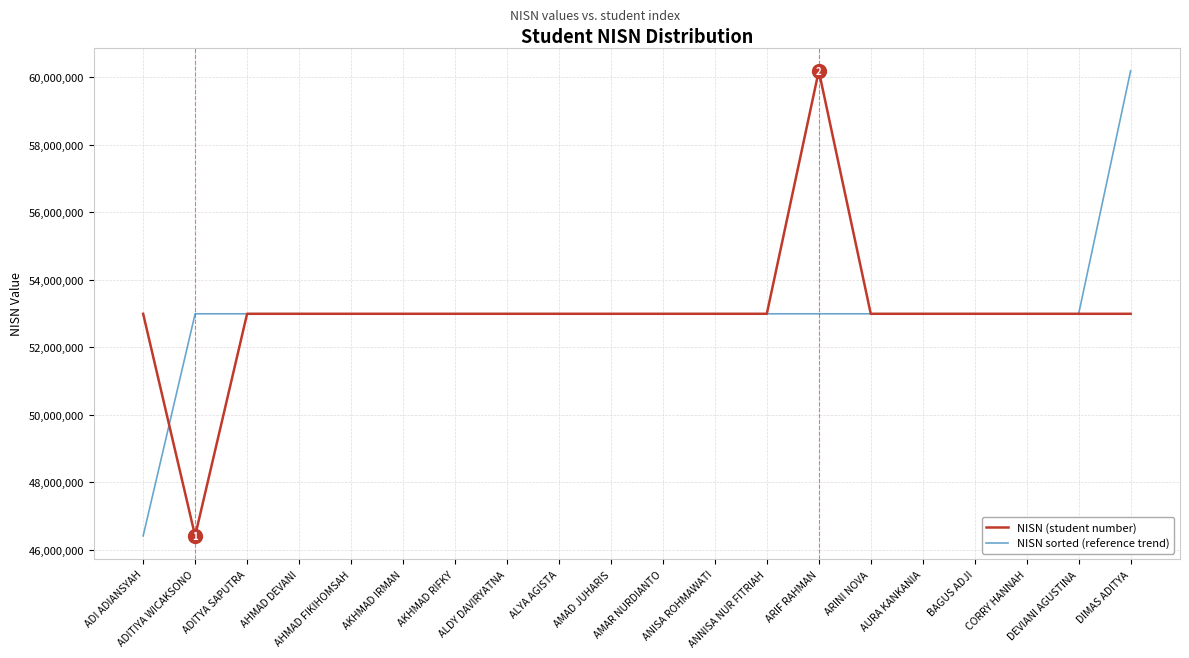

What are all the series names shown in the legend?

NISN (student number), NISN sorted (reference trend)